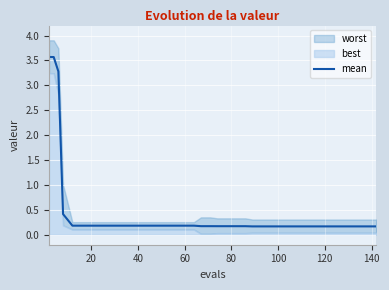

What is the value of the 17th point from the left?

0.2